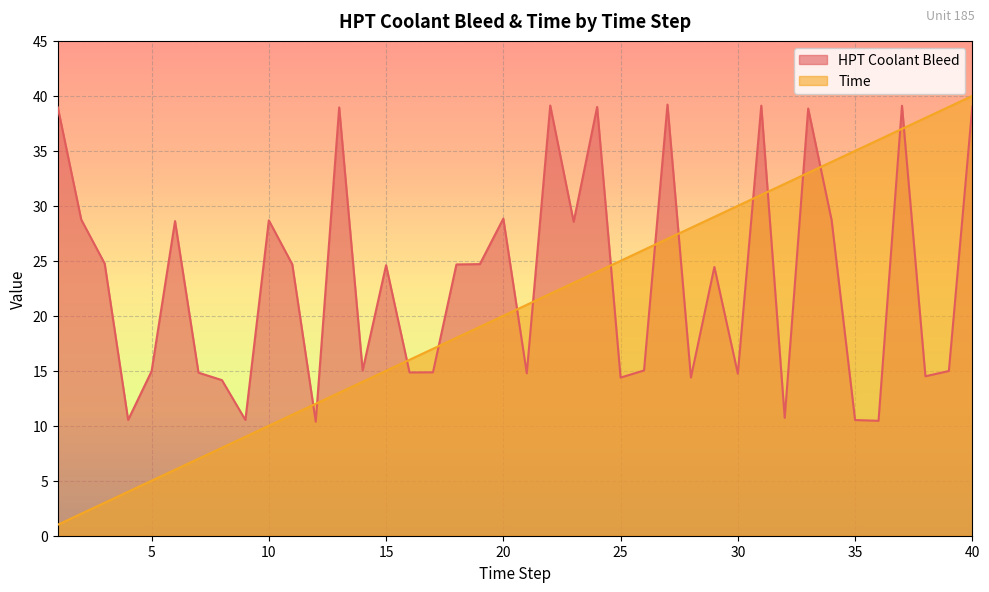

At which category is the sum across all series the highest?

40